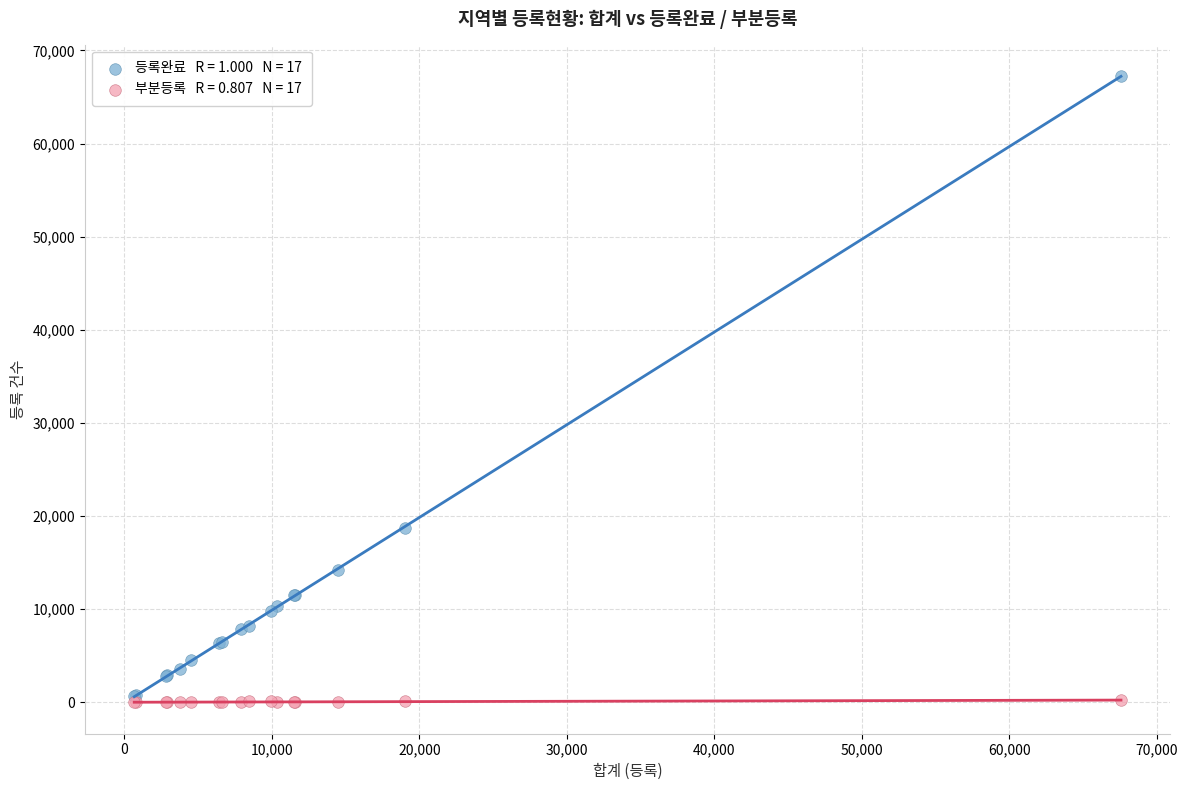

Across all series, what Y value is closest to 33630?

18751